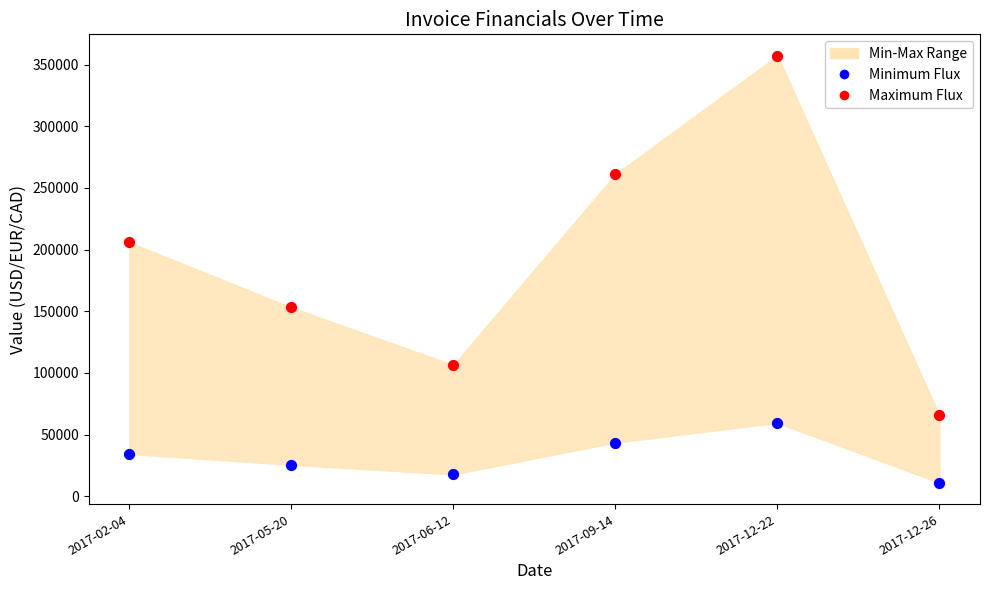

Which series has the largest Y range (max minus min)?

Maximum Flux